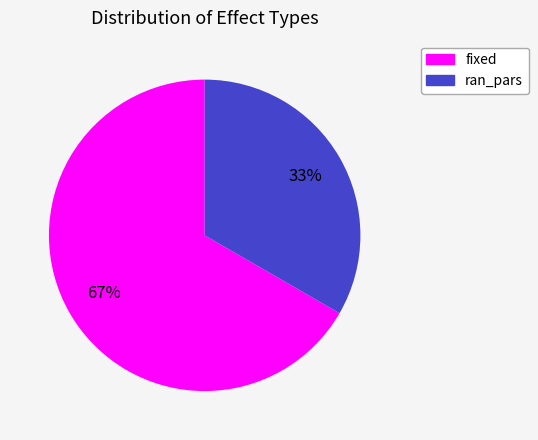

What is the largest slice in the pie chart?

fixed